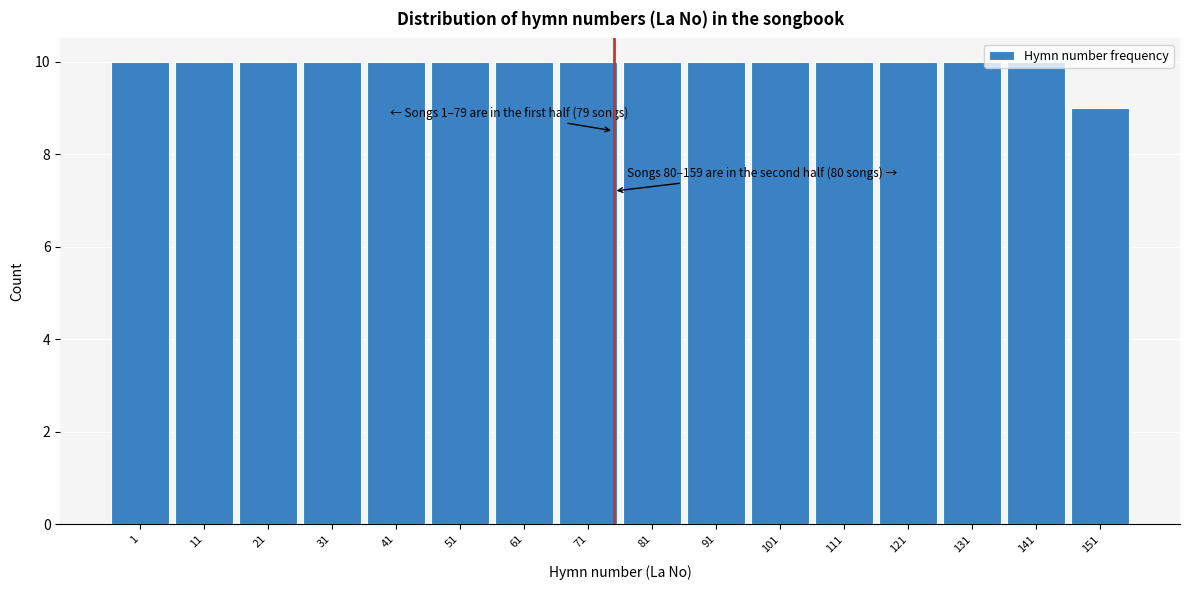

What is the greatest value displayed?

10